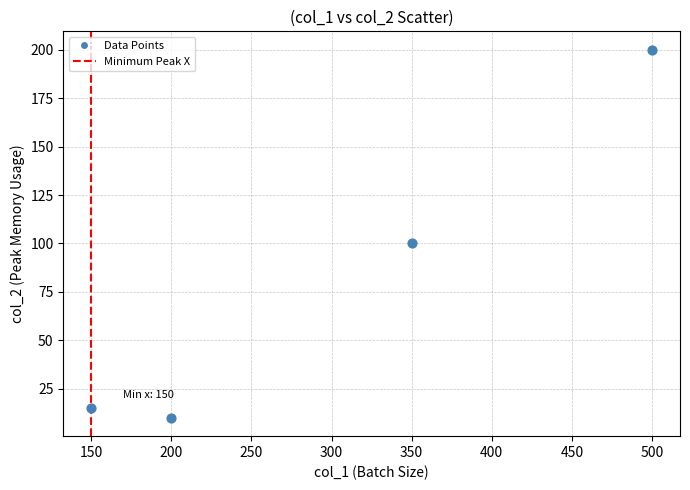

What is the range of Y values (max minus min)?

190